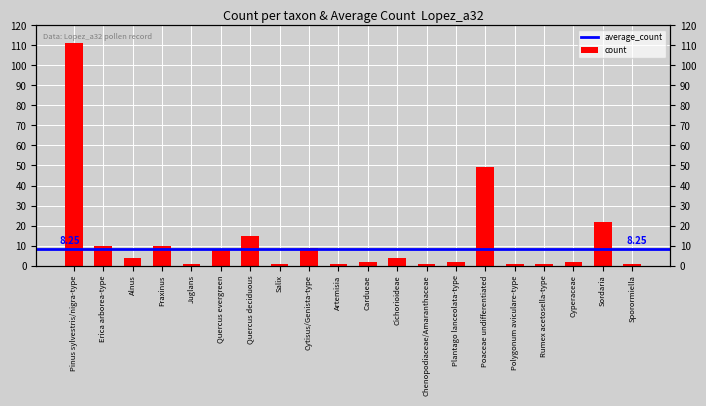

Does the chart contain stacked bars?

No